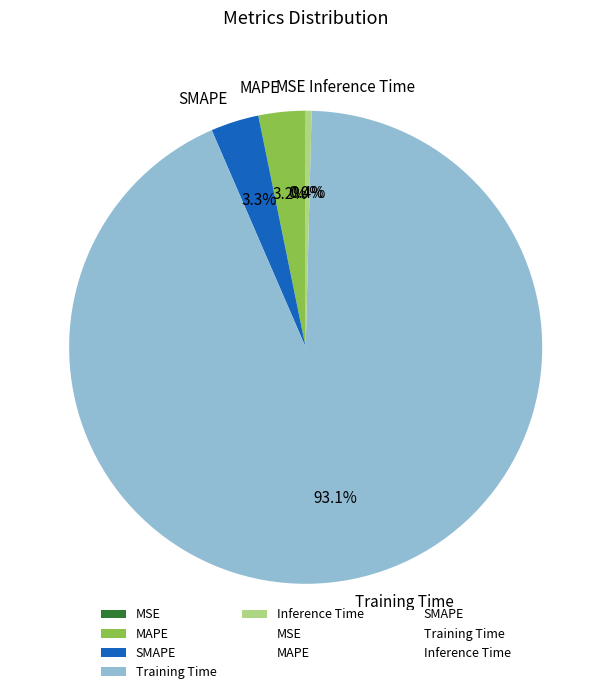

Which category has the biggest portion of the pie?

Training Time